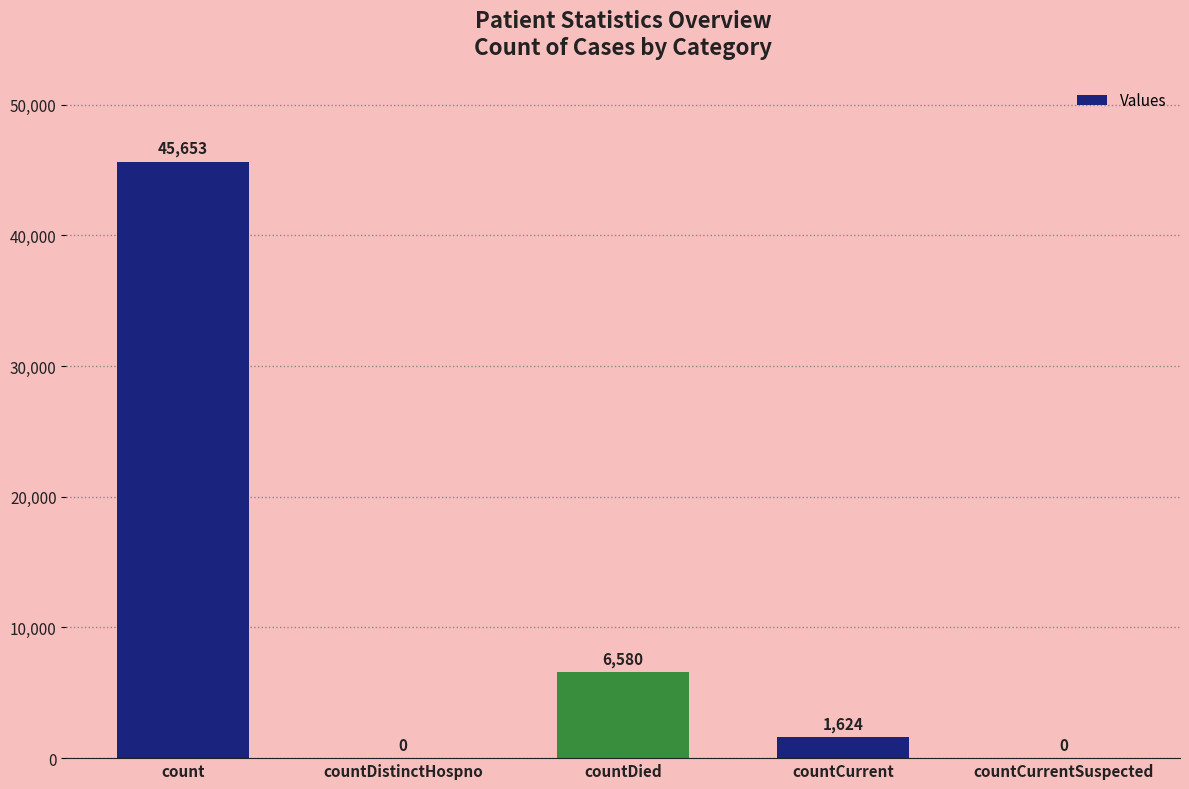

At which label does the data first exceed 1624?

count